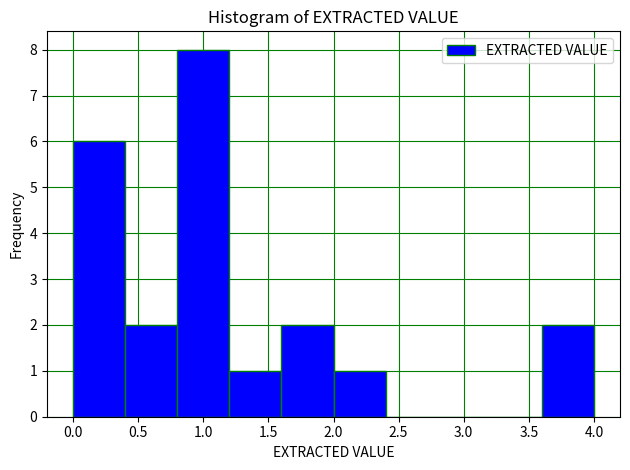

What is the height of the bar covering 1.6 to 2.0 on the x-axis? The values are not printed on the chart, so give them approximately, as read against the axis.

2